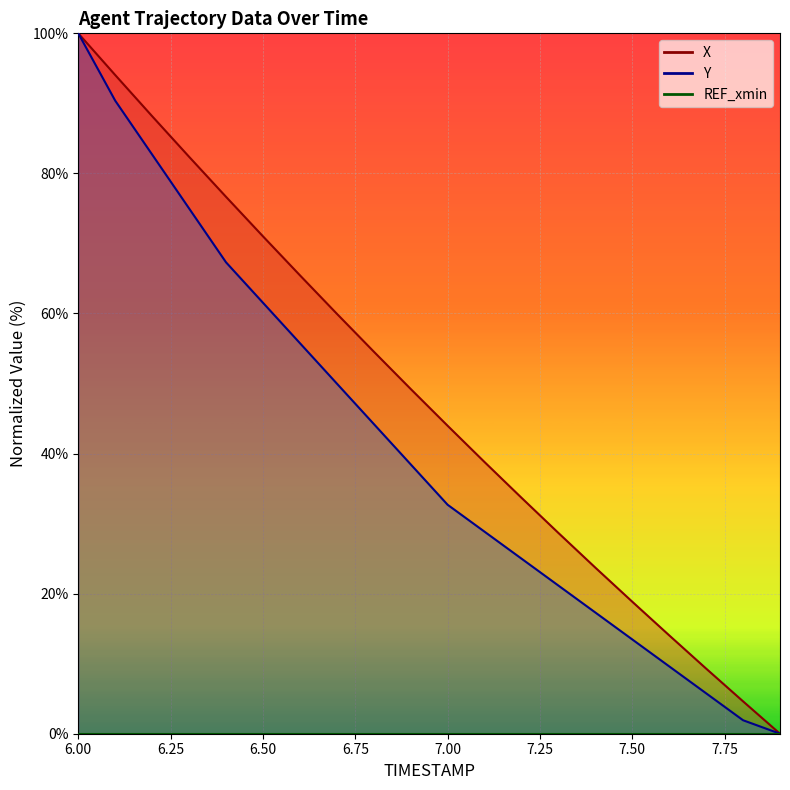

At which label does X reach its peak?

6.0